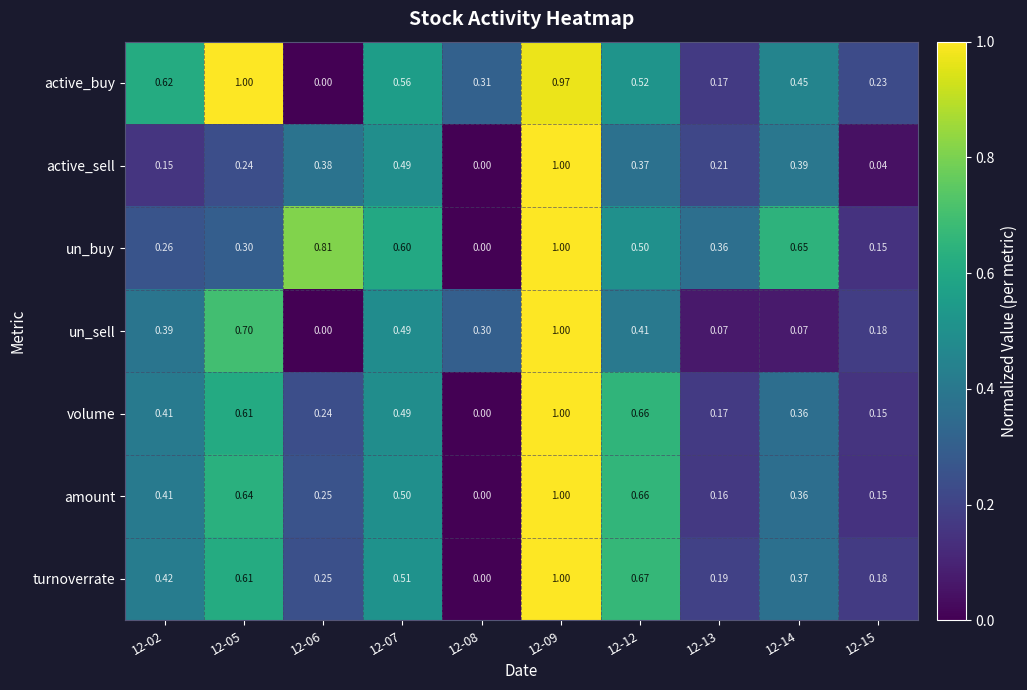

Which series has the largest total across all categories?

active_buy